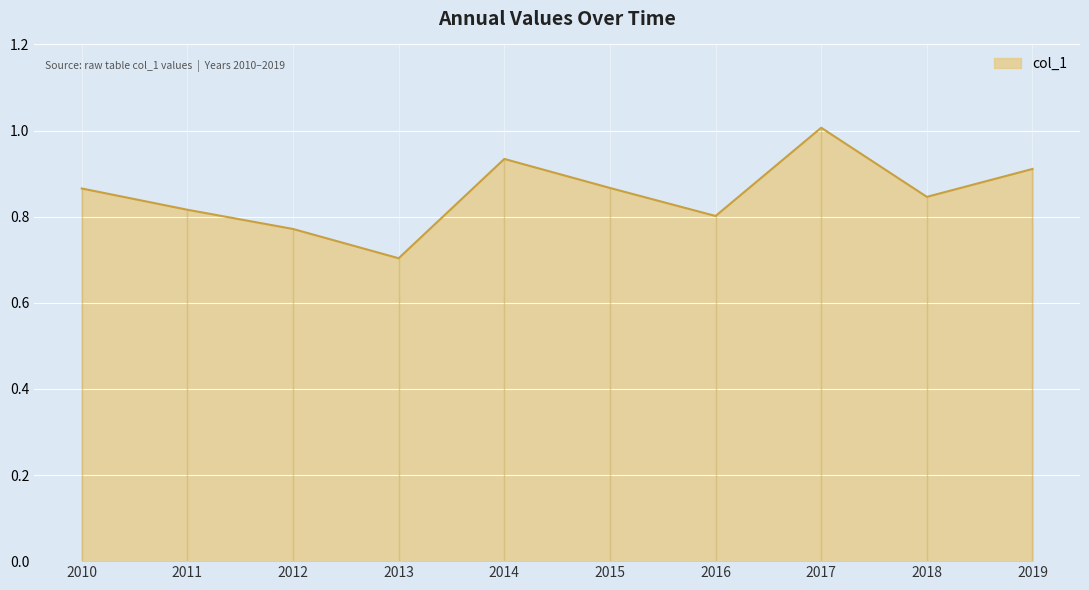

What is the lowest value of the col_1 series?

0.7